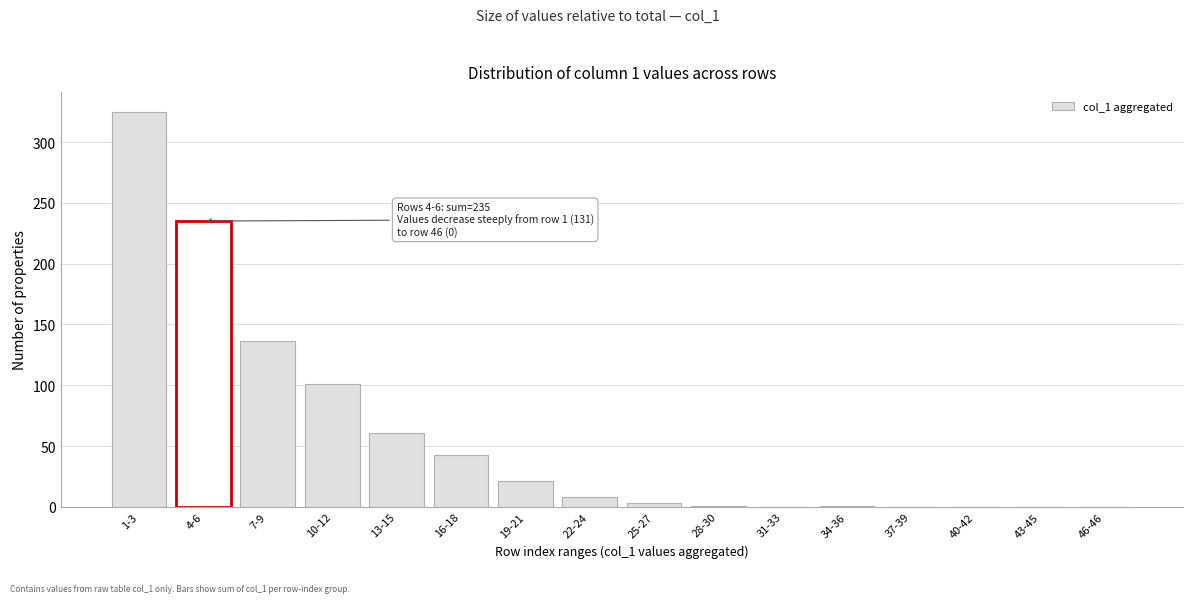

What is the sum of all values?

935